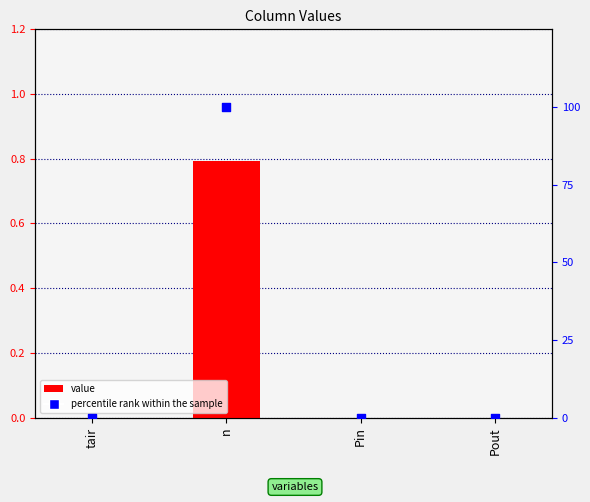

Which series has the widest spread of Y values?

percentile rank within the sample